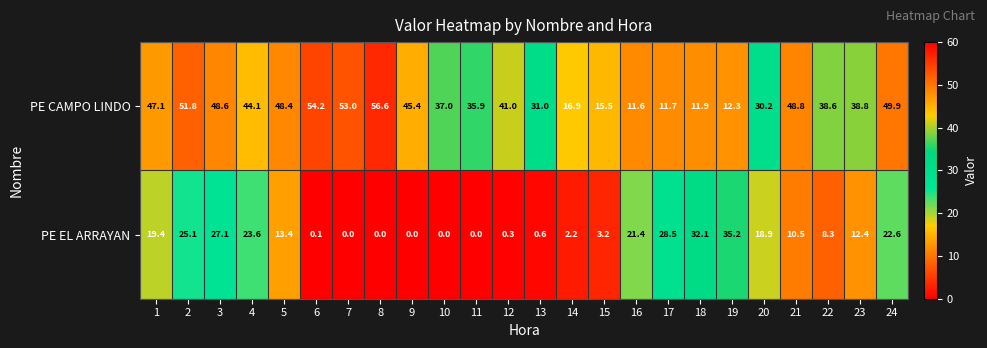

True or false: PE EL ARRAYAN has a value of 22.6 at 24.

True